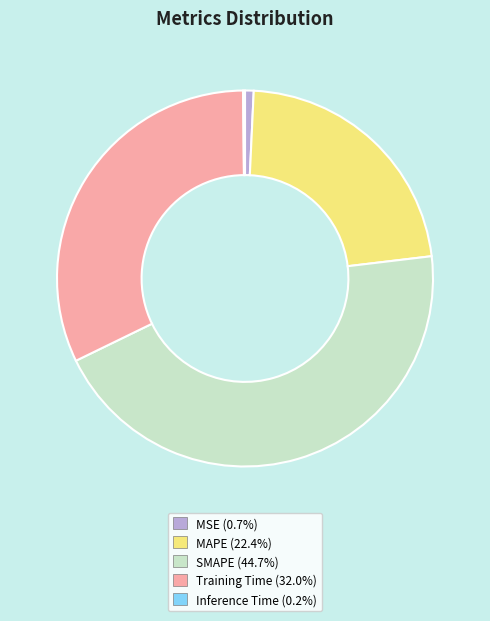

Combined, do Training Time (32.0%) and SMAPE (44.7%) account for over 50%?

Yes